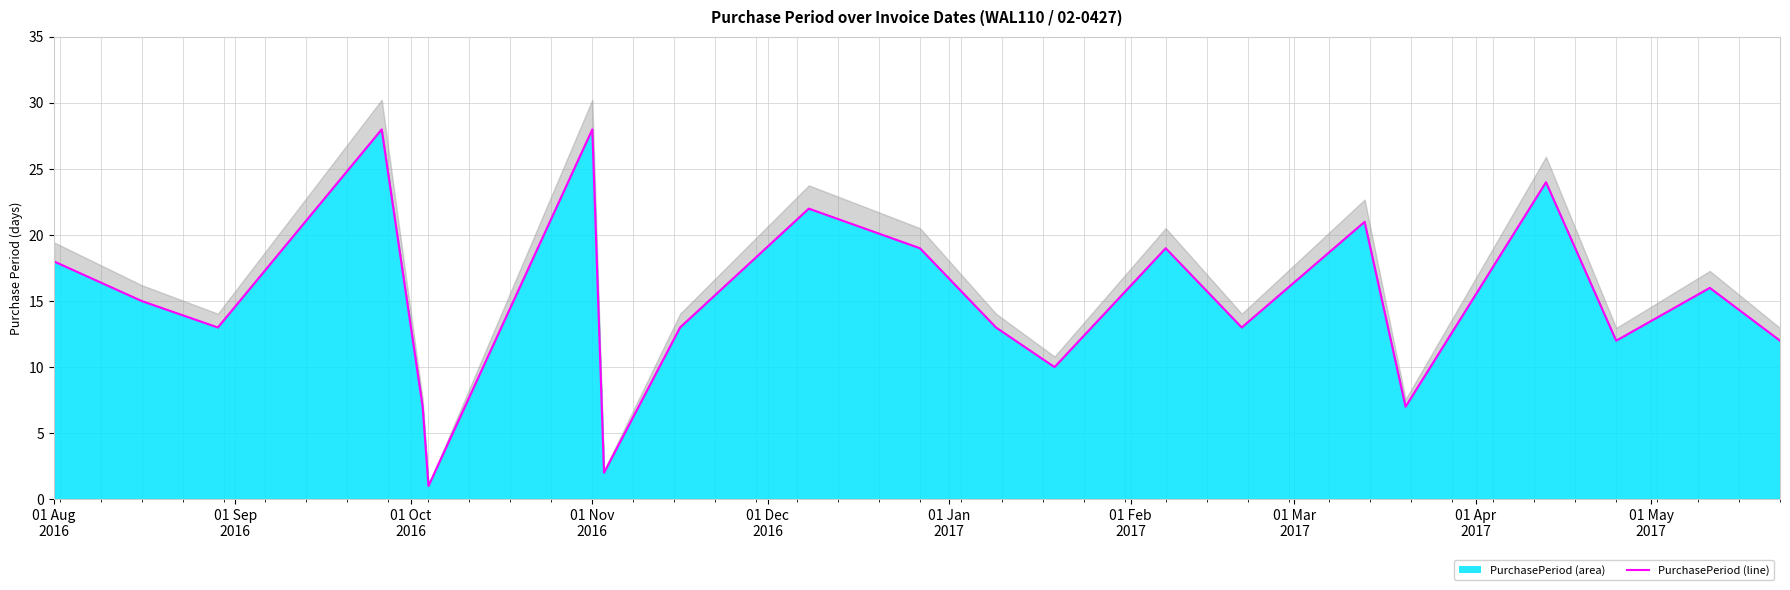

Is it true that the value at 01 Nov 2016 is 40?

False